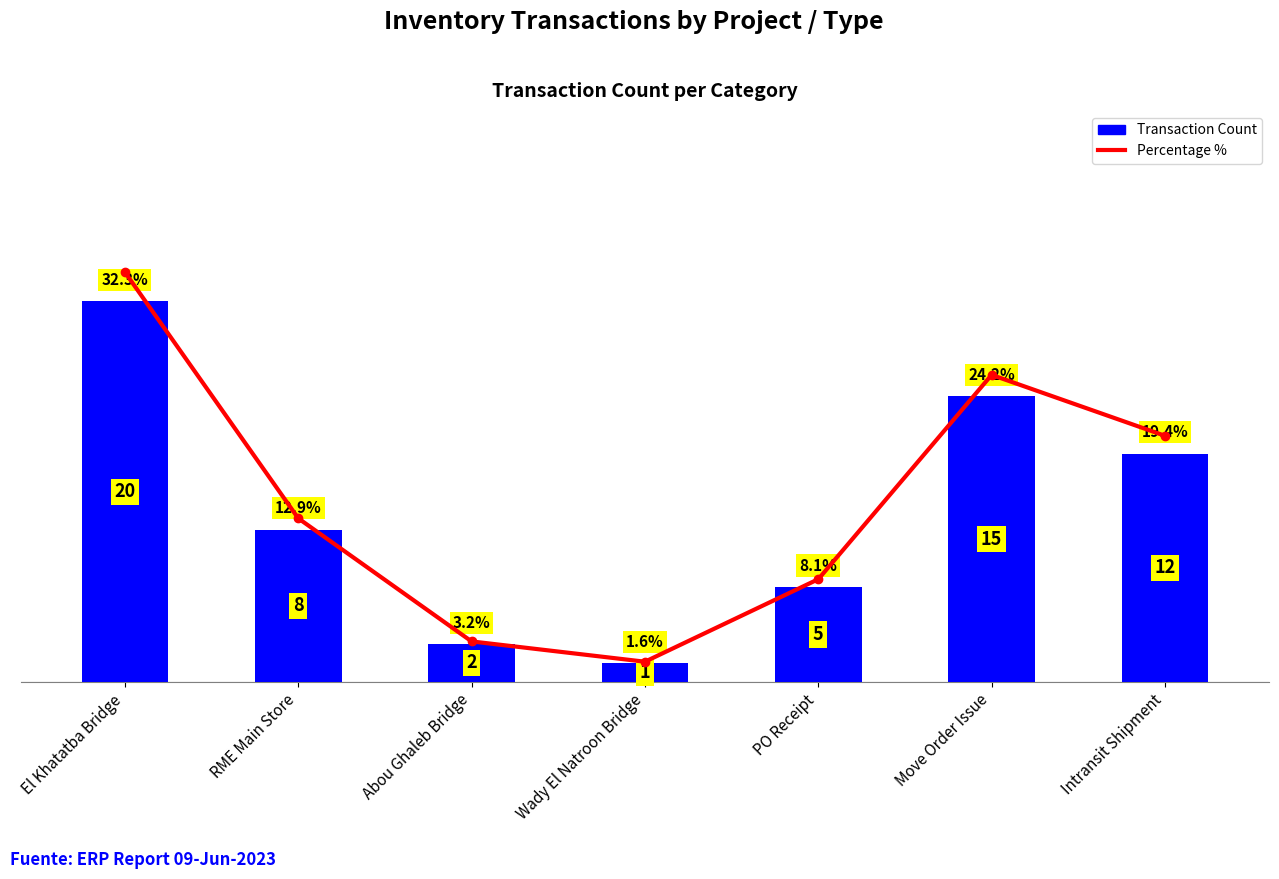

What is the highest value of the Transaction Count series?

20.0